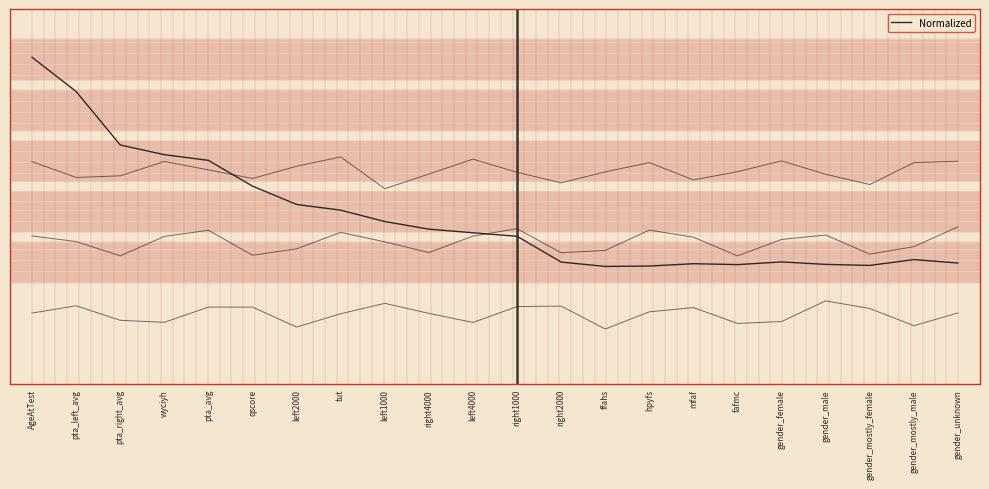

Does the chart display data point markers on the line(s)?

No